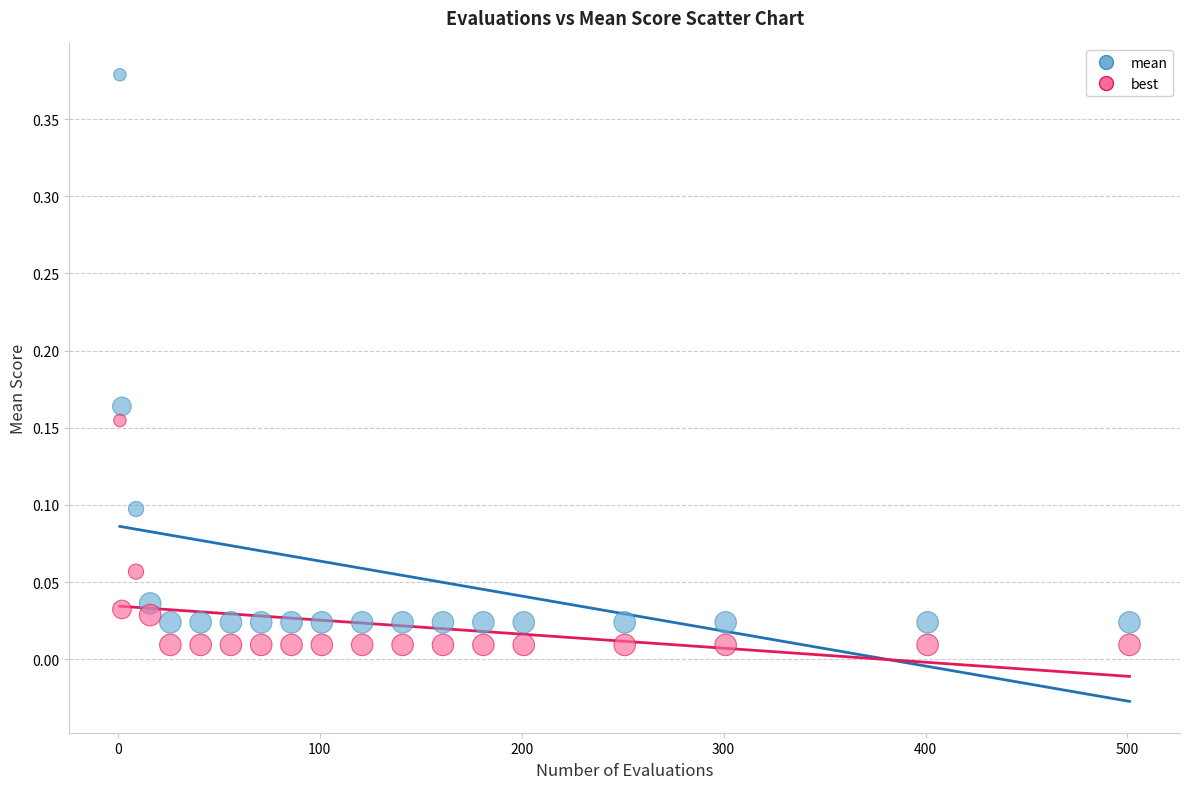

What are all the series names shown in the legend?

mean, best